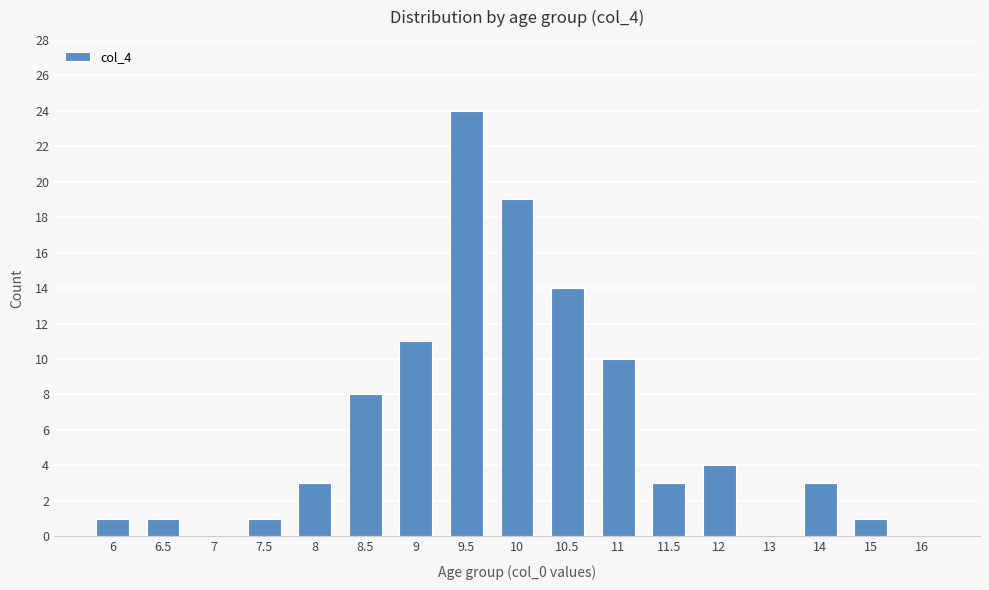

What is the sum of all values?

103